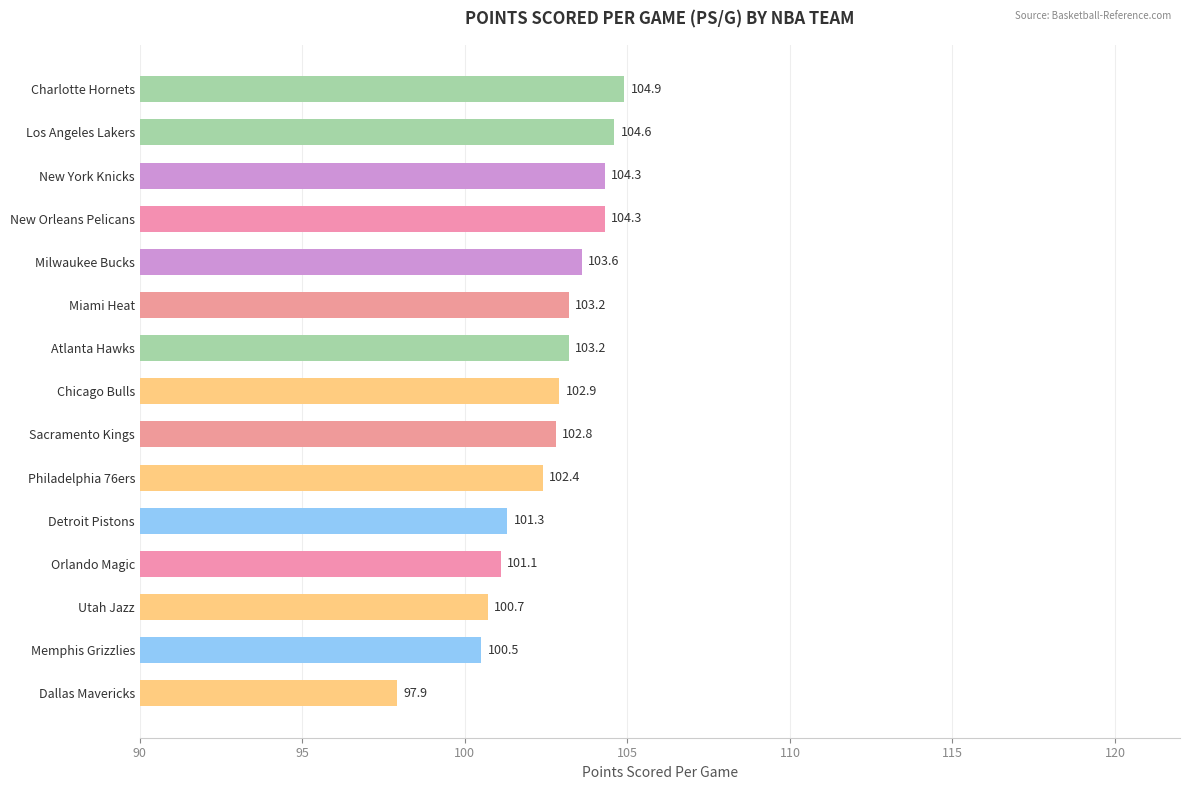

Which label corresponds to the smallest value in the chart?

Dallas Mavericks